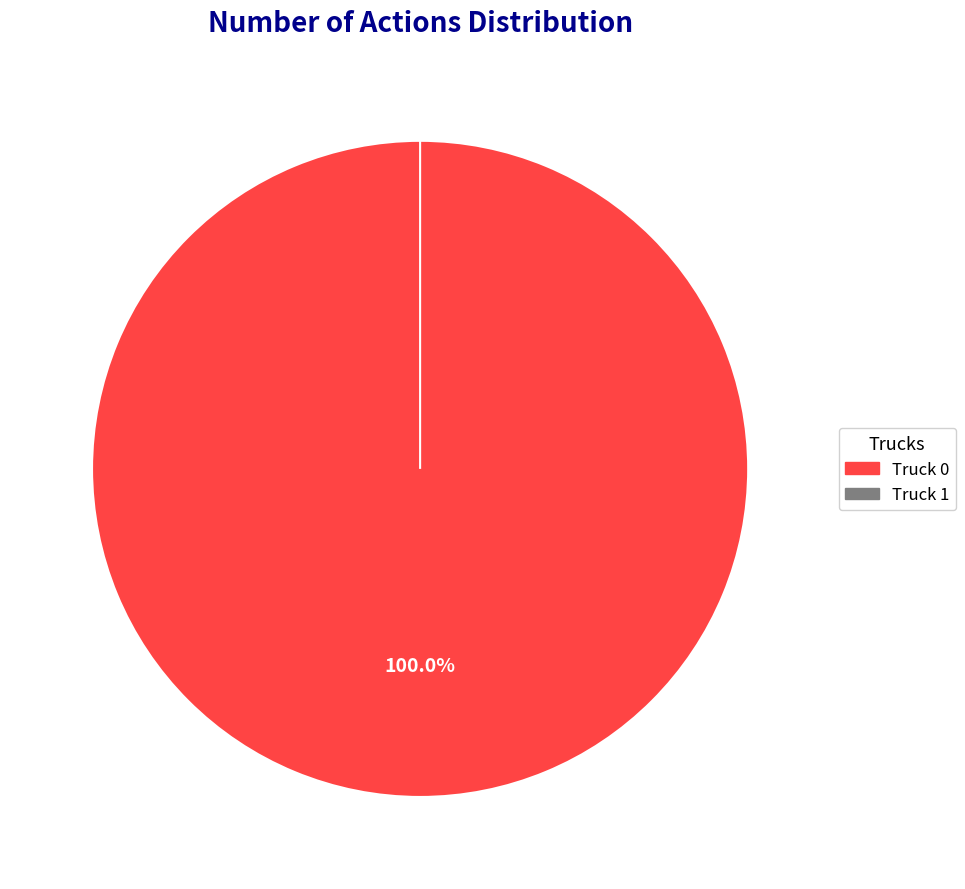

What is the largest slice in the pie chart?

Truck 0